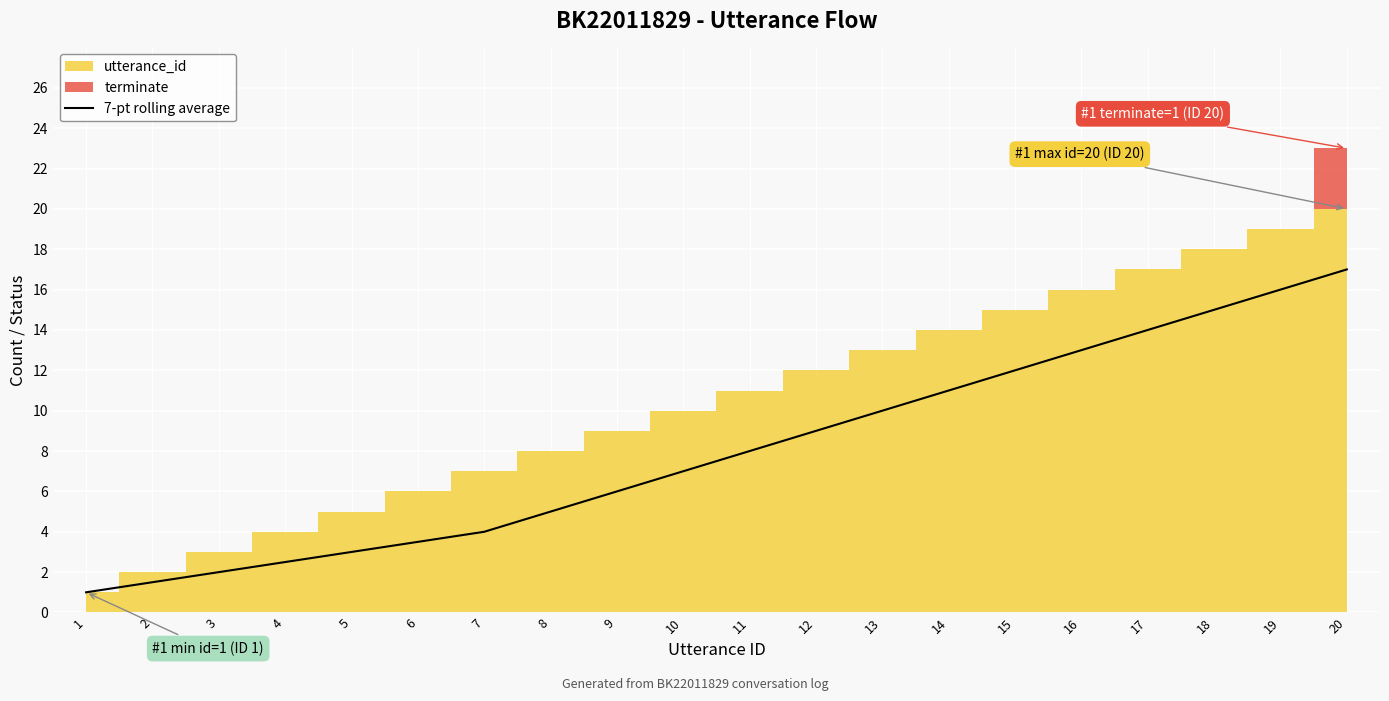

List the labels in order of value, largest first.

20, 19, 18, 17, 16, 15, 14, 13, 12, 11, 10, 9, 8, 7, 6, 5, 4, 3, 2, 1